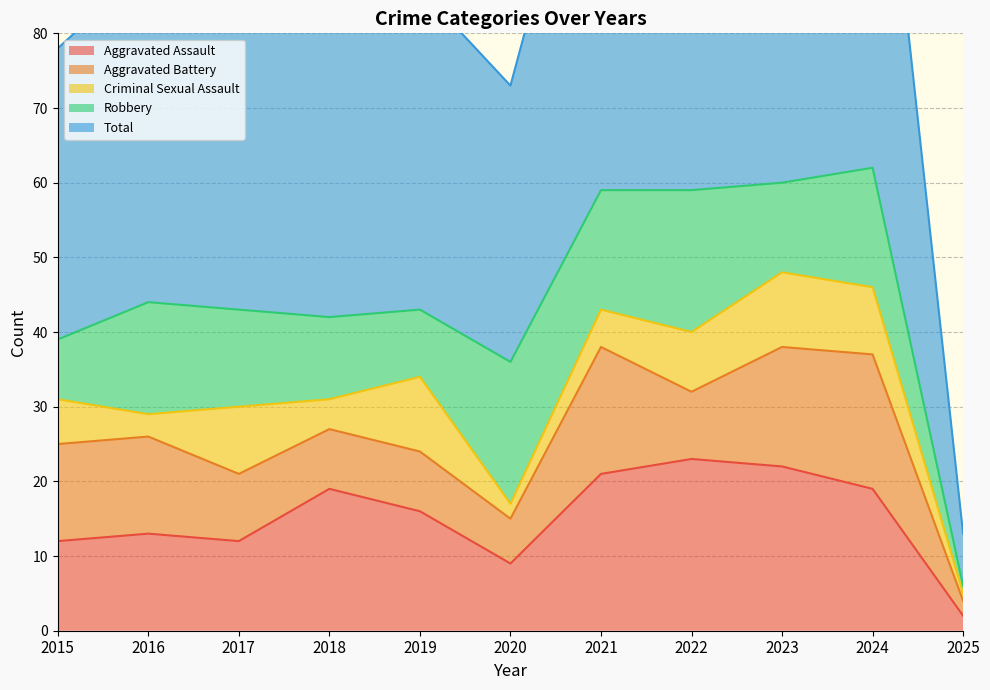

Which series ends up on top after the final intersection of Criminal Sexual Assault and Robbery?

Robbery